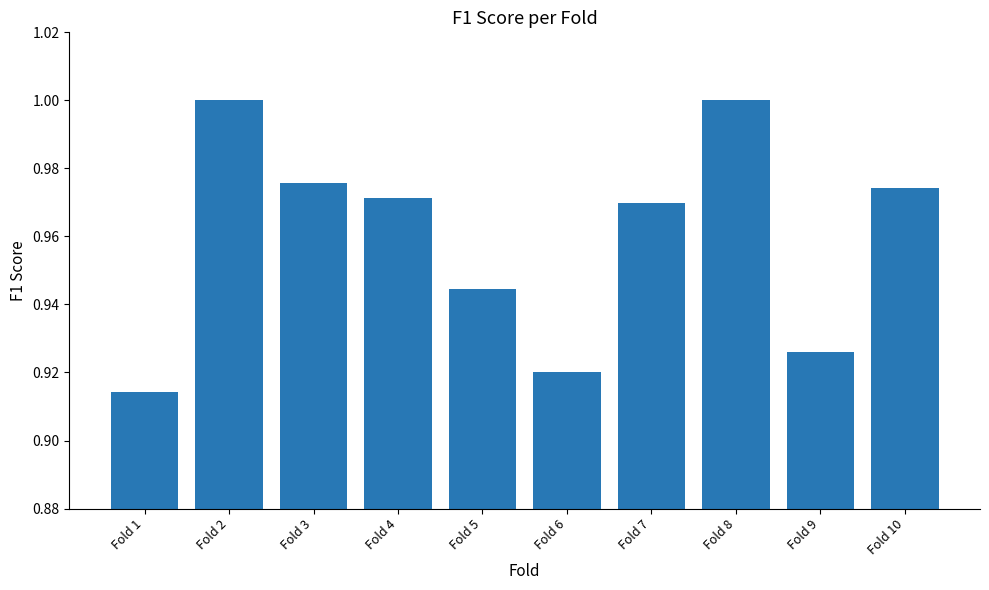

Which label corresponds to the smallest value in the chart?

Fold 1